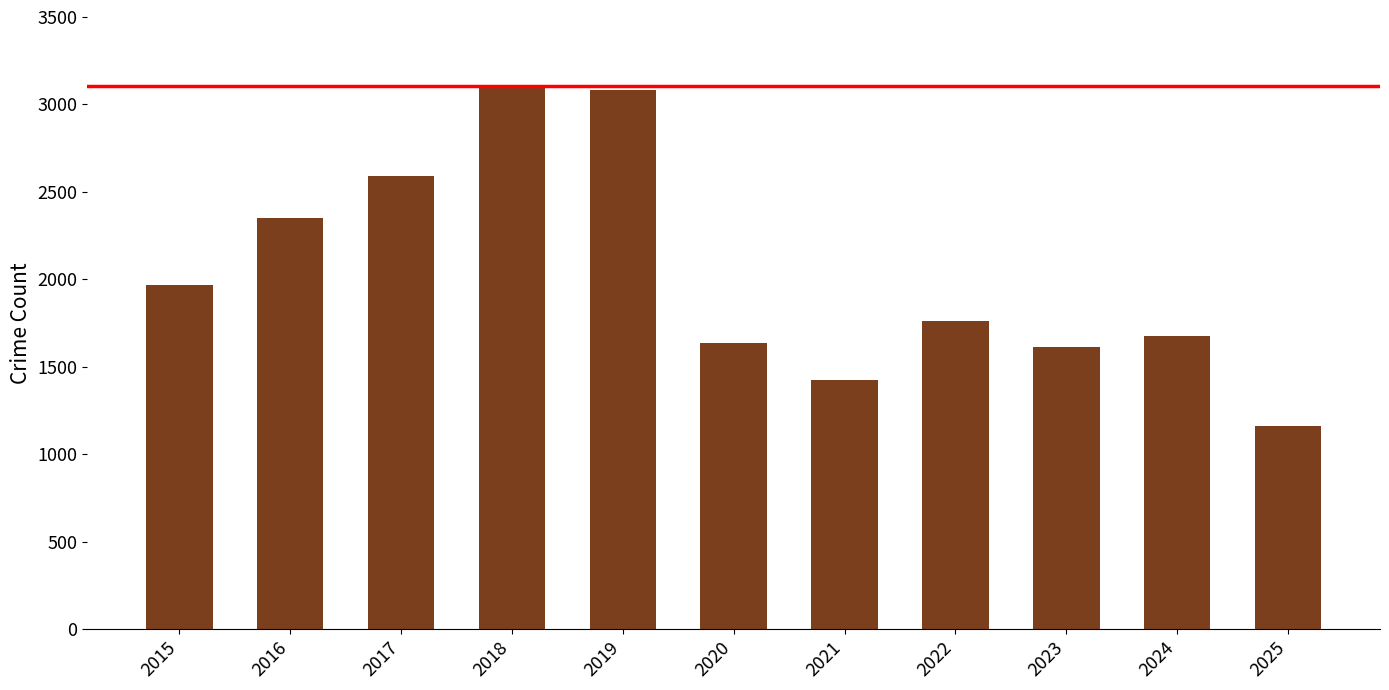

Reading right to left, list all the values displayed in this chart.

1163	1675	1613	1761	1423	1634	3080	3105	2592	2352	1968